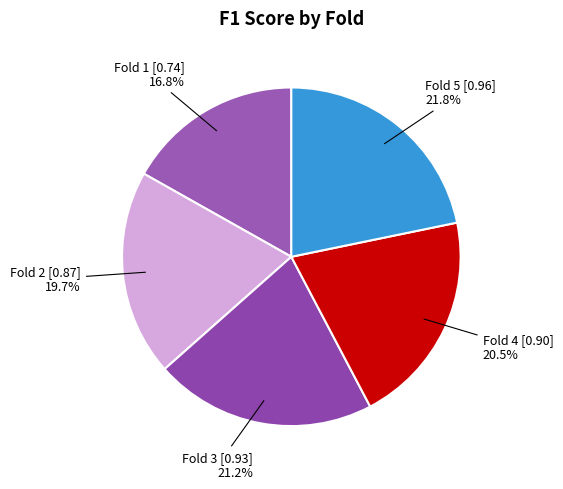

Does Fold 4 represent more than half of the total?

No